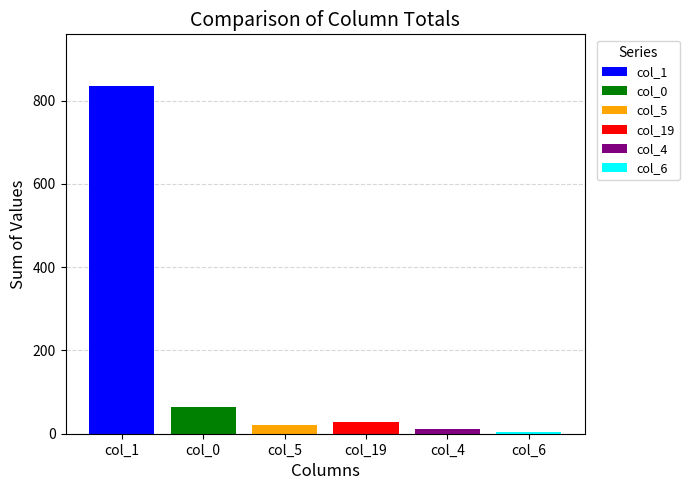

How many bars are there in each group?

6